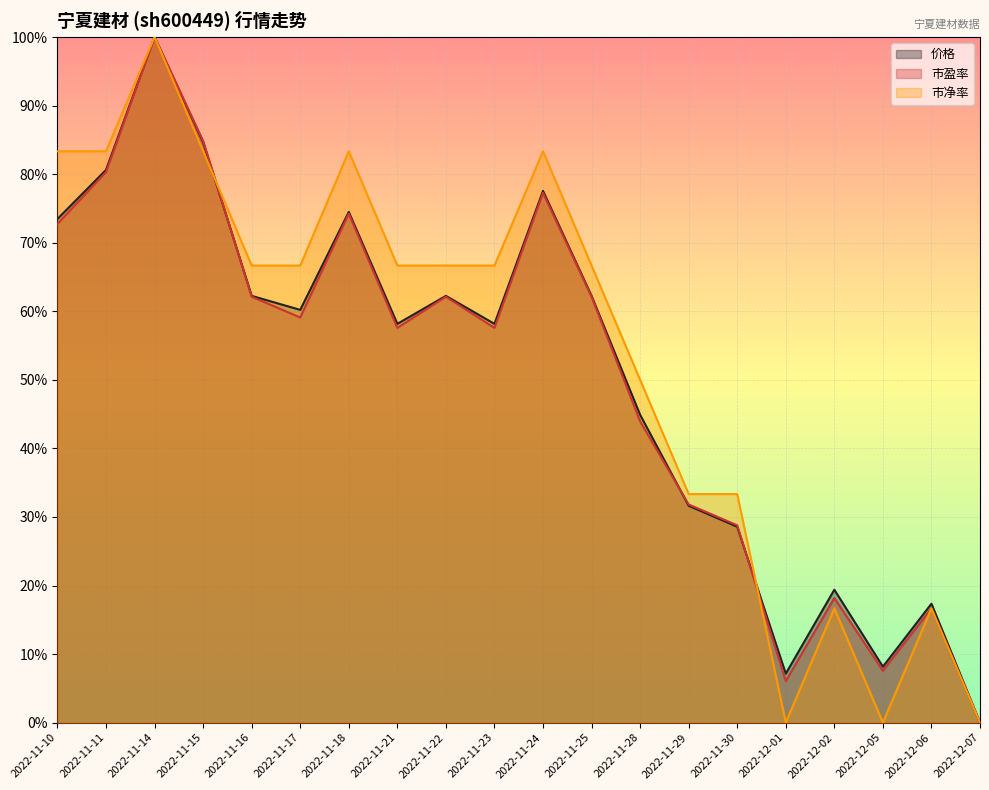

The 市盈率 series shows 1.2 at 2022-11-11. True or false?

False